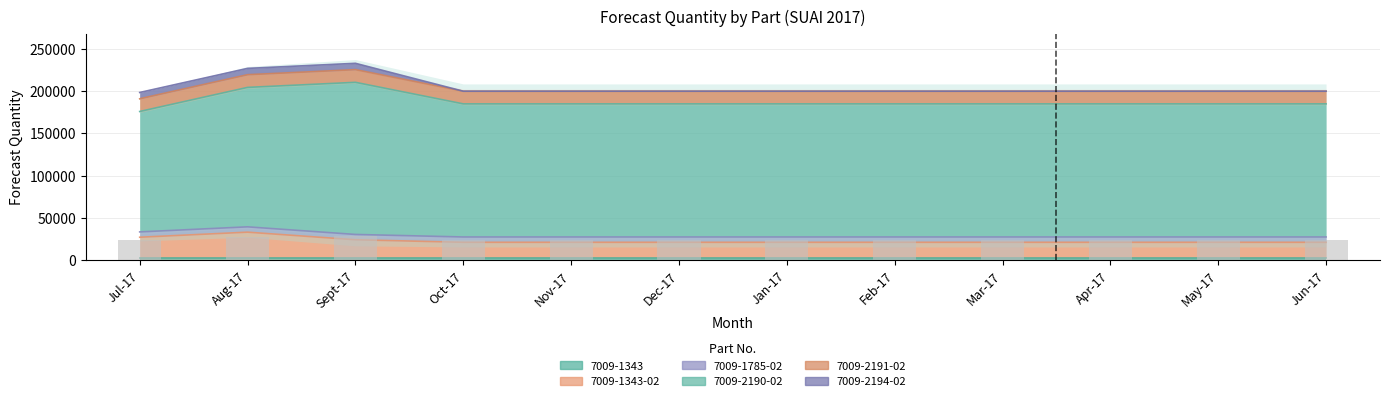

What is the total value across all series at Sept-17?

232800